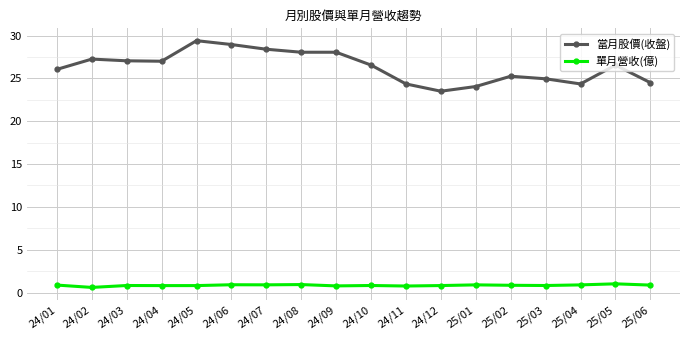

What is the sum of the 當月股價(收盤) values at 24/02 and 24/09?

55.3